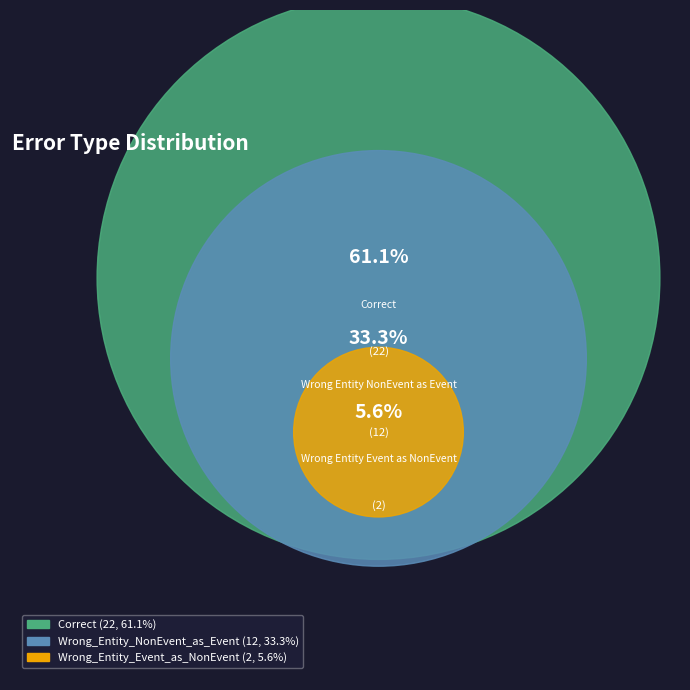

What is the largest slice in the pie chart?

Correct